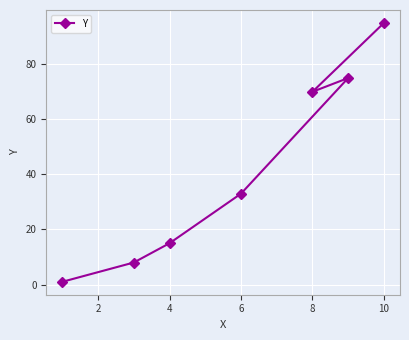

How many lines are shown in the chart?

1